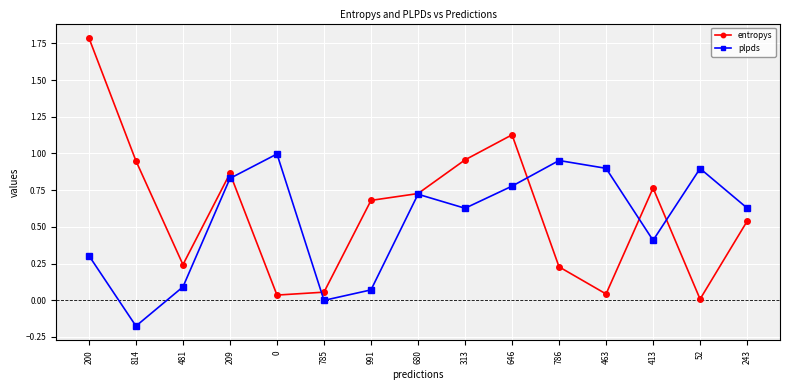

Does the chart have visible grid lines?

Yes